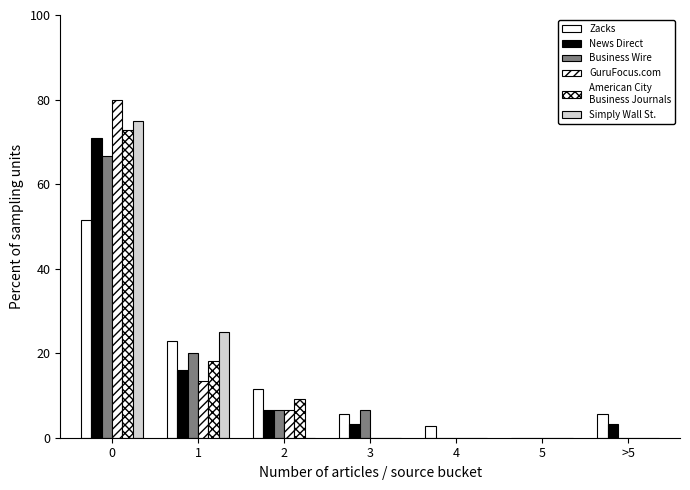

How many series are shown in this chart?

6